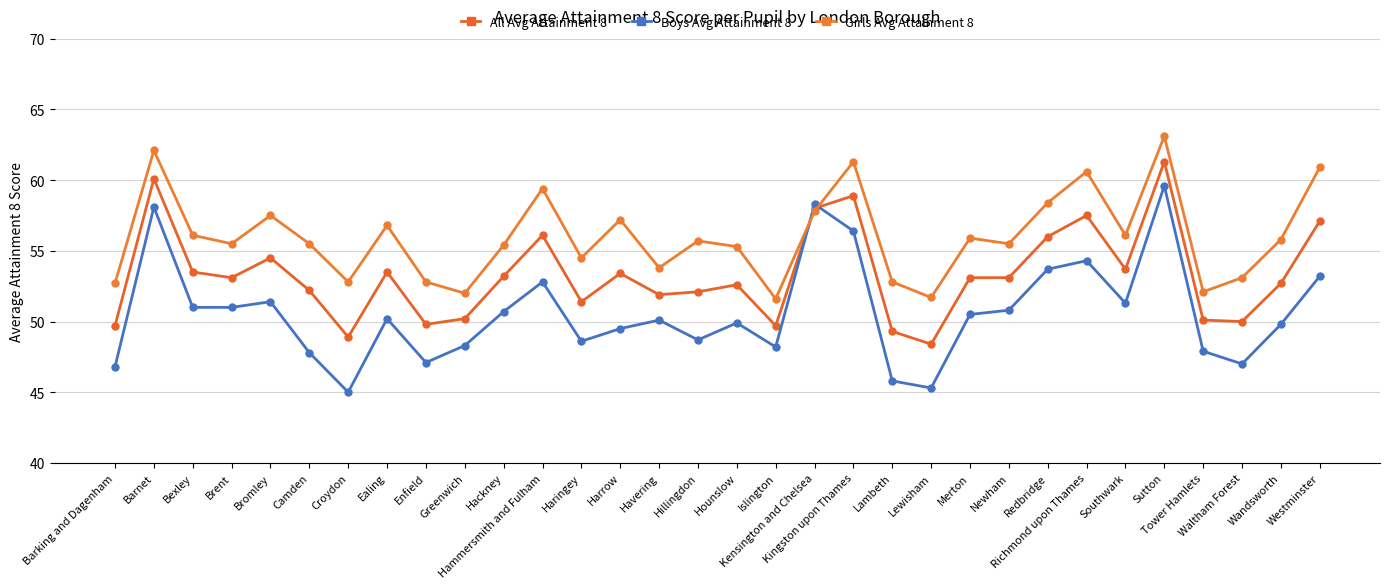

In Boys Avg Attainment 8, how many points are lower than both neighbors (excluding endpoints)?

8